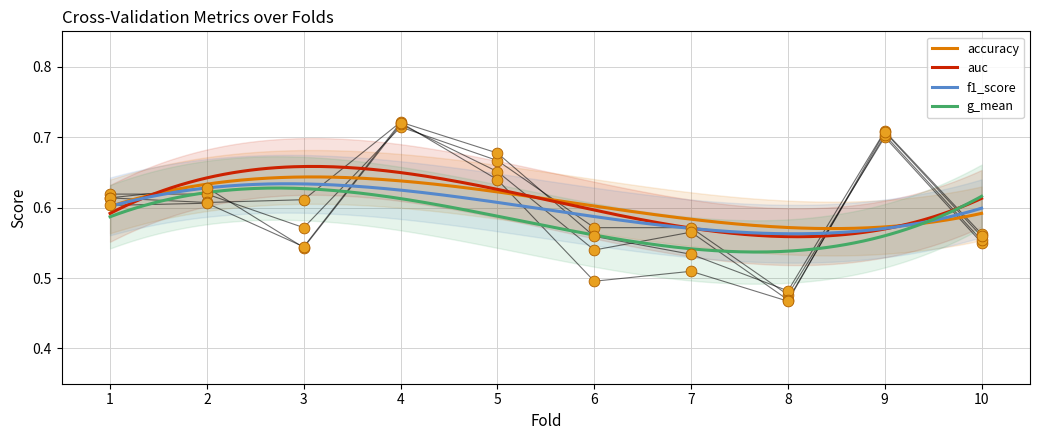

At which category is the sum across all series the highest?

4